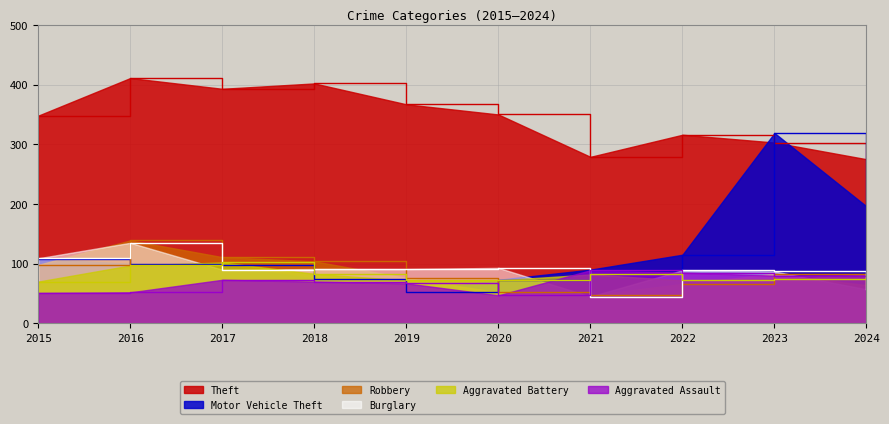

What are all the series names shown in the legend?

Theft, Motor Vehicle Theft, Robbery, Burglary, Aggravated Battery, Aggravated Assault